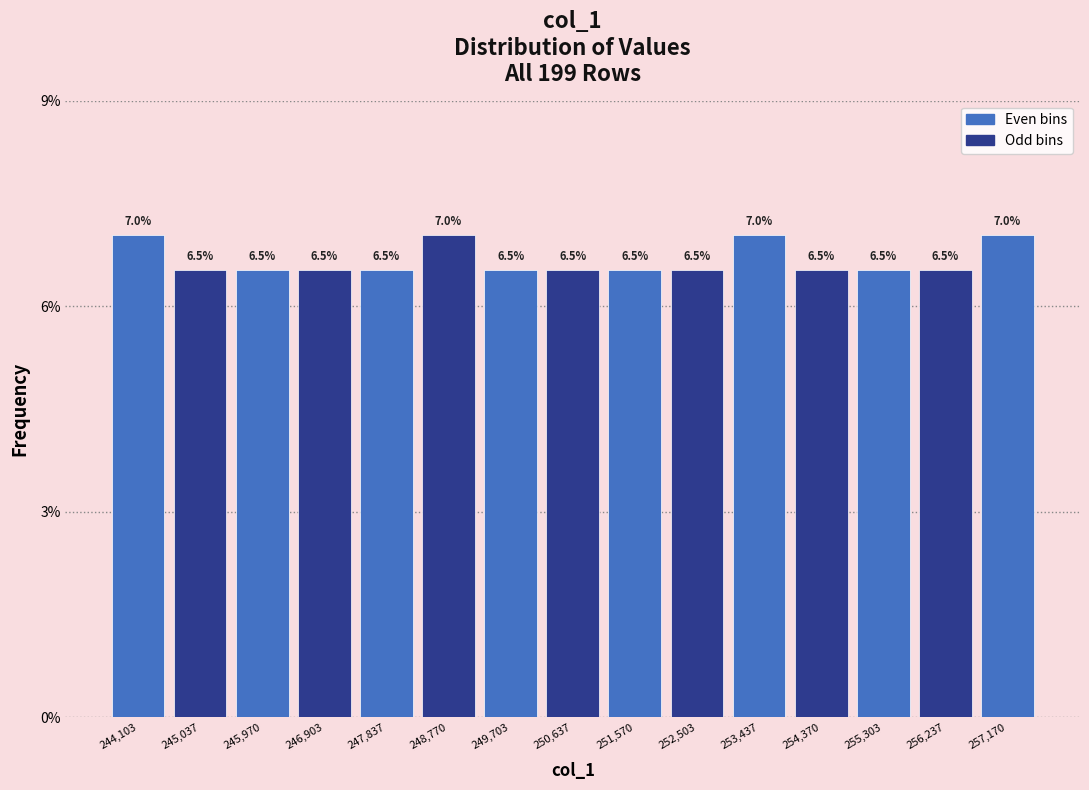

Reading left to right, transcribe this chart: for each bar, give the range it covers on the x-axis and its height. The bar edges are not printed on the chart, so give them approximately, as read against the axis.

243600 to 244600: 7.0
244600 to 245500: 6.5
245500 to 246400: 6.5
246400 to 247400: 6.5
247400 to 248300: 6.5
248300 to 249200: 7.0
249200 to 250200: 6.5
250200 to 251100: 6.5
251100 to 252000: 6.5
252000 to 253000: 6.5
253000 to 253900: 7.0
253900 to 254800: 6.5
254800 to 255800: 6.5
255800 to 256700: 6.5
256700 to 257600: 7.0